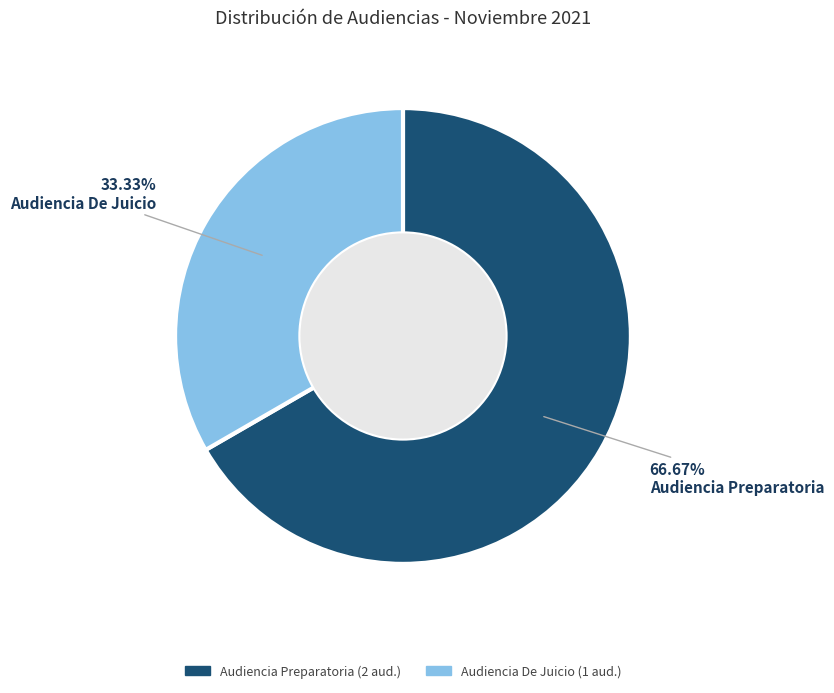

The Audiencia De Juicio slice represents 43% of the pie. True or false?

False